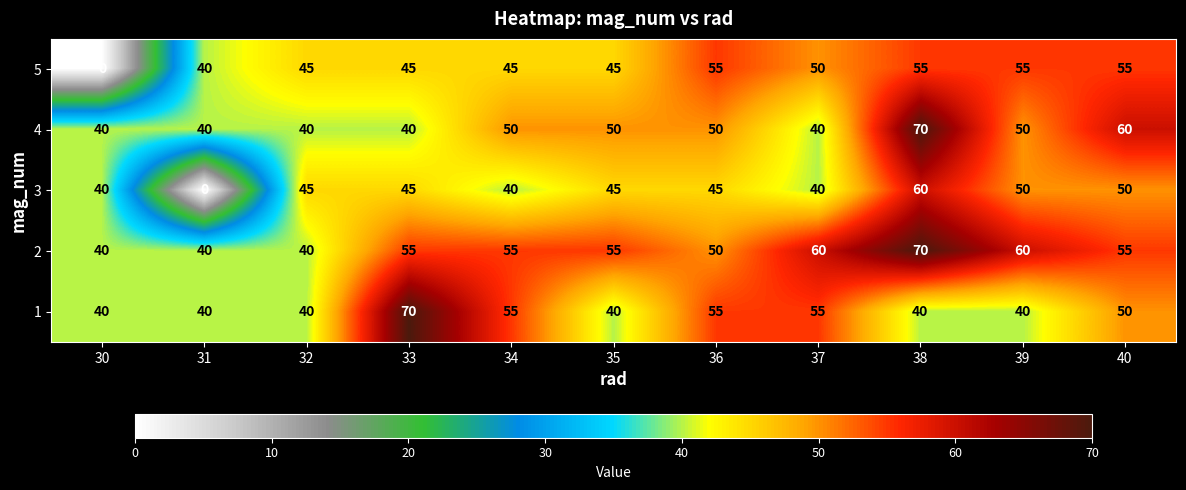

Which series changed the most between 34 and 37?

4